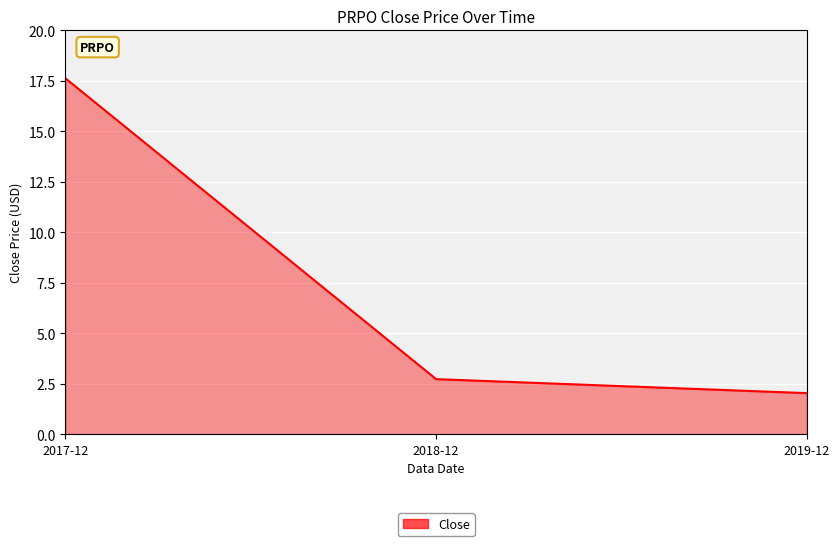

Is it true that the value at 2019-12 is 2.0?

True